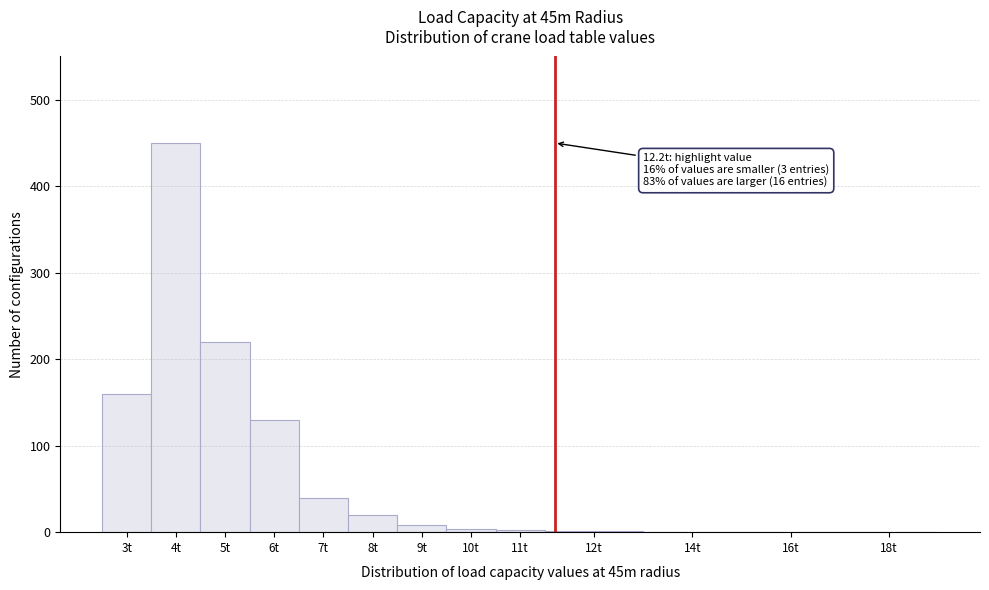

True or false: the data shows 0 at 14t.

True